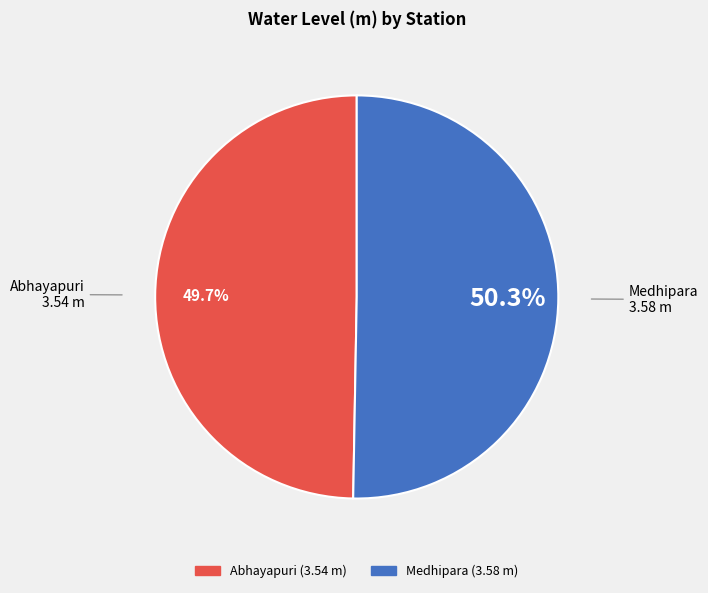

Count the number of slices in the pie.

2